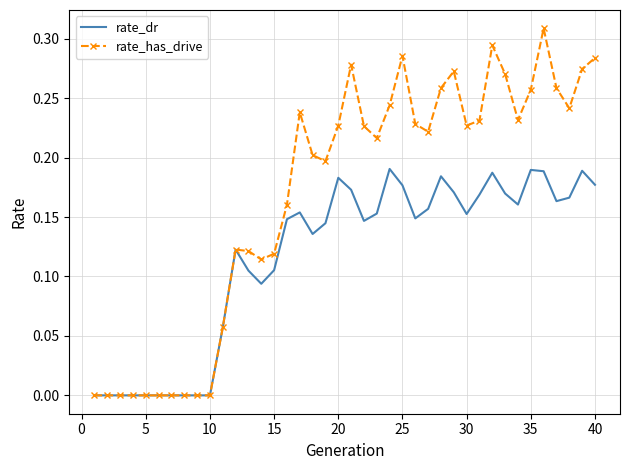

Which series has the largest total across all categories?

rate_has_drive